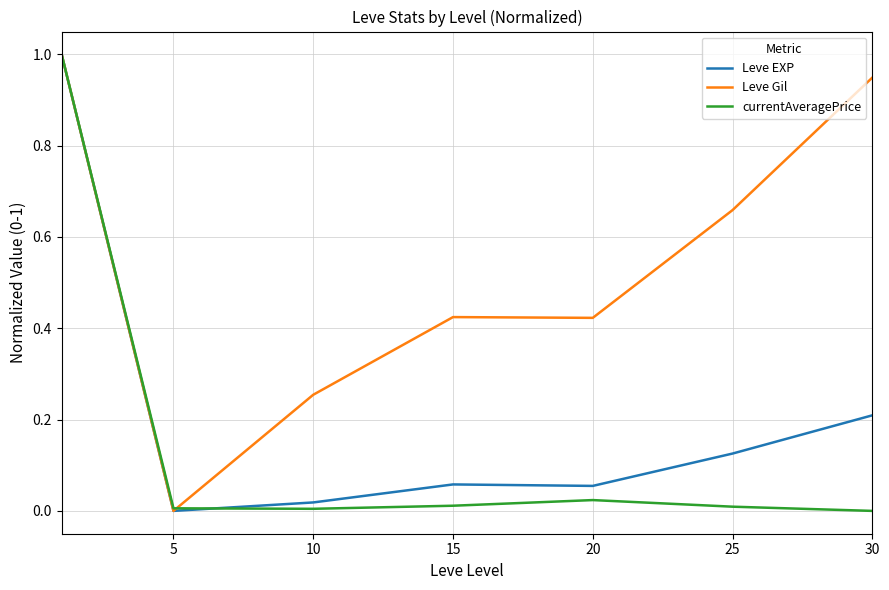

Which series has the largest total across all categories?

Leve Gil